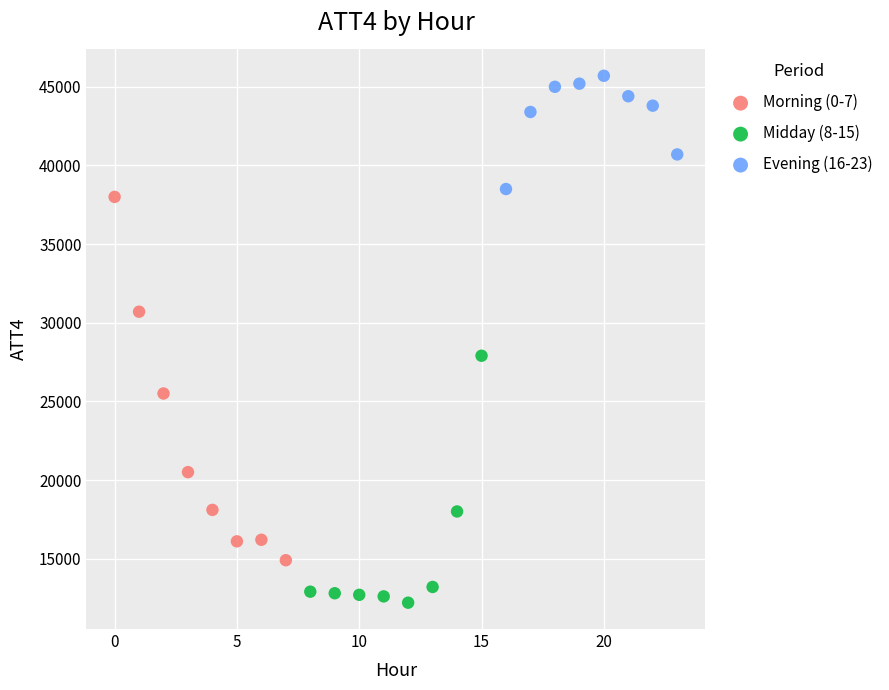

Which series has the widest spread of Y values?

Morning (0-7)